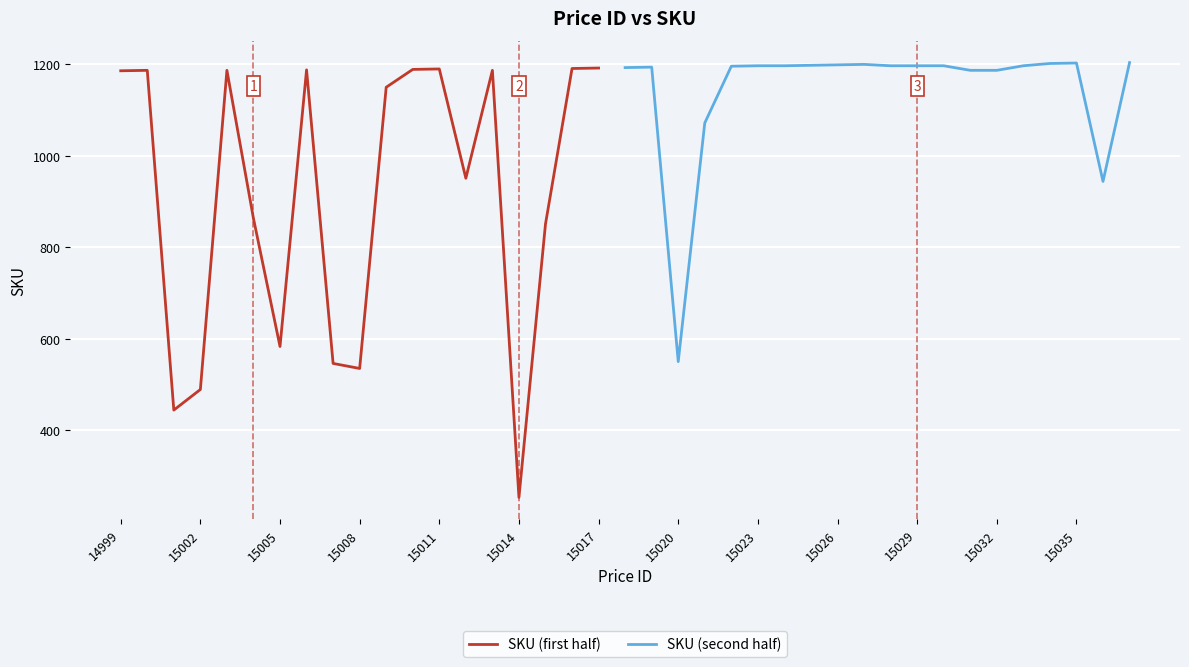

Approximately how many times larger is the value at 15012 compared to 15009?

0.8